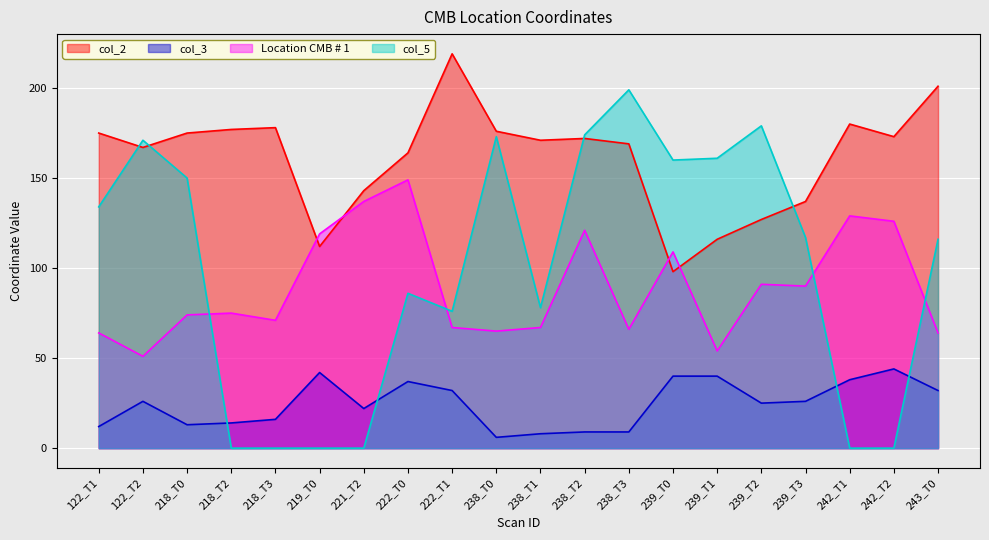

What is the approximate value of Location CMB # 1 at 238_T1, to the nearest 5?

65